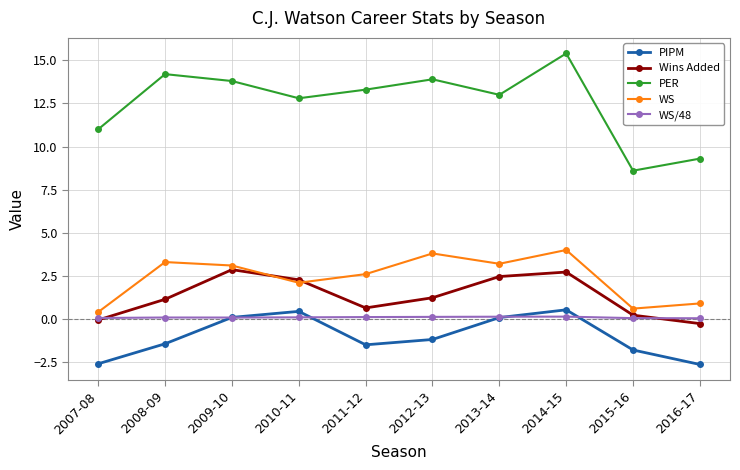

Which series changed the most between 2007-08 and 2011-12?

PER